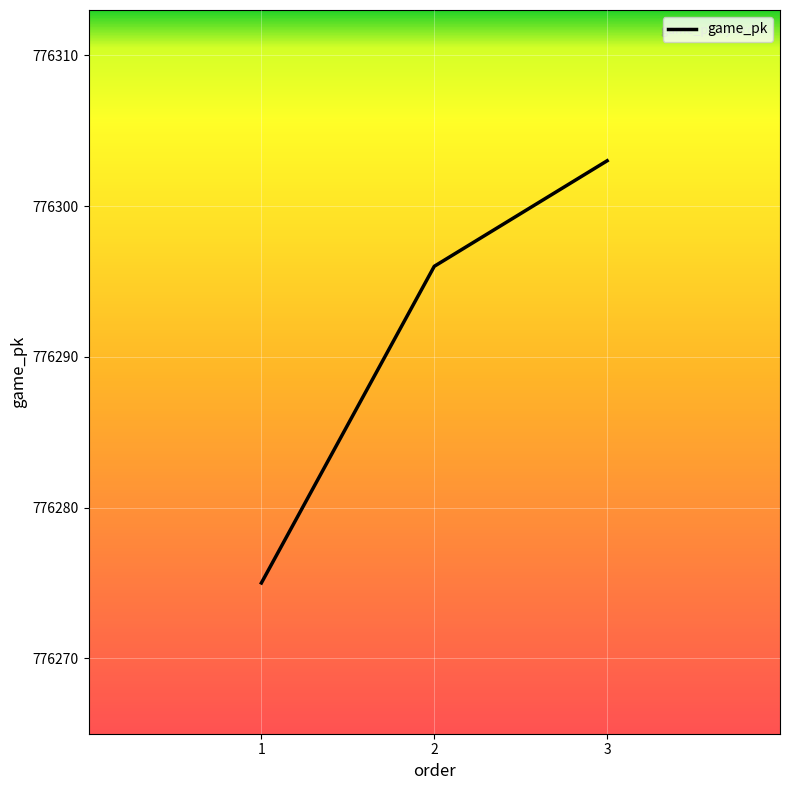

List the labels in order of value, largest first.

3, 2, 1